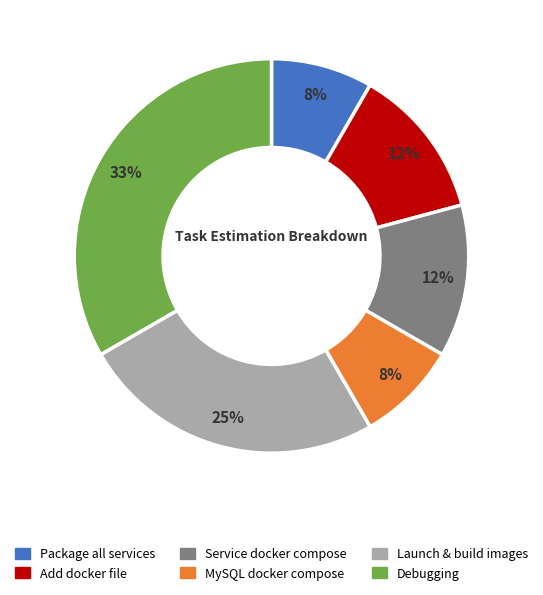

Is there a majority slice in this chart?

No